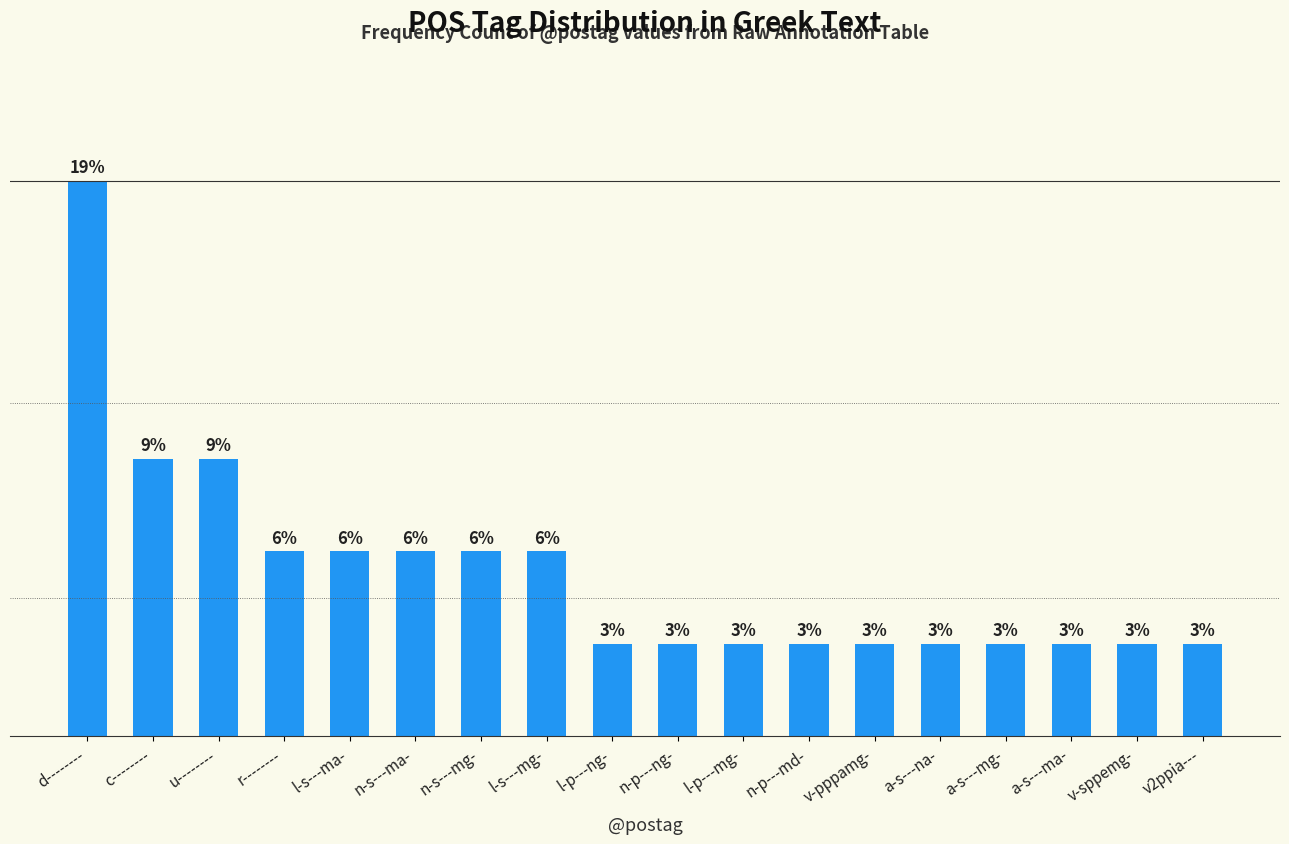

Between n-s---ma- and c--------, which is larger?

c--------